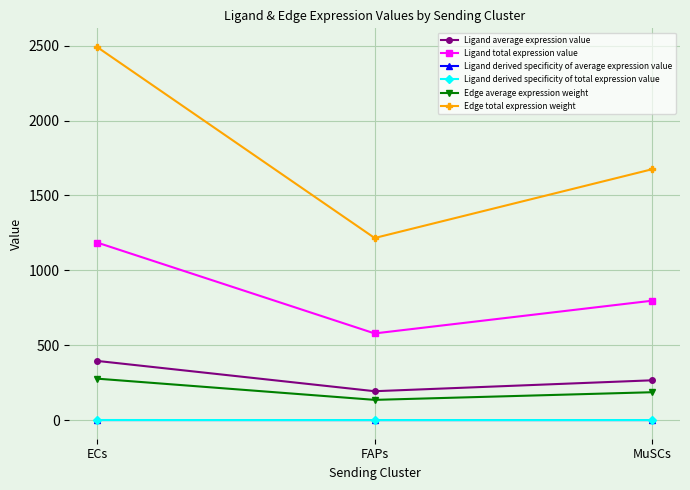

At how many categories does at least one series exceed 606?

3